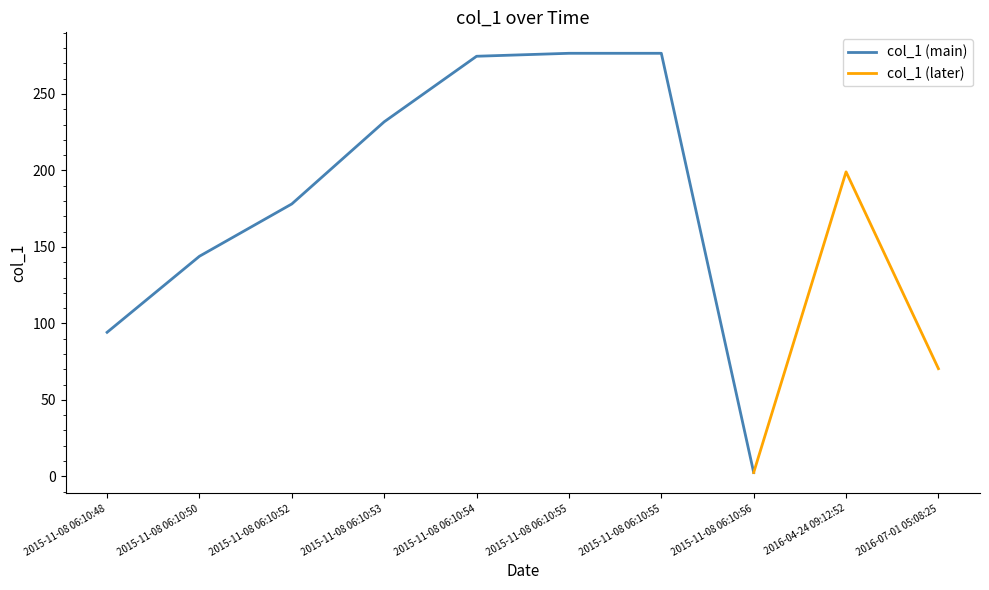

Approximately how many times larger is the value at 2016-07-01 05:08:25 compared to 2015-11-08 06:10:52?

0.4